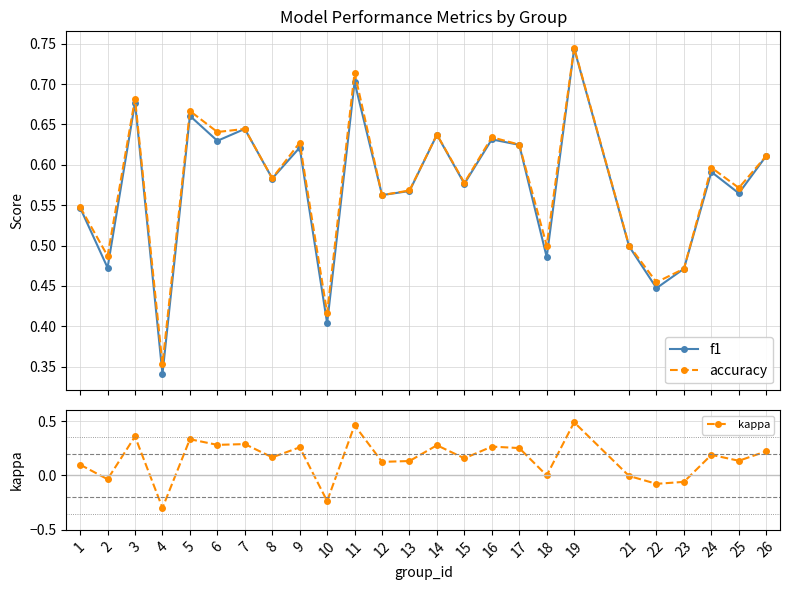

Reading right to left, extract all data points from this chart.

f1: 0.6	0.6	0.6	0.5	0.4	0.5	0.7	0.5	0.6	0.6	0.6	0.6	0.6	0.6	0.7	0.4	0.6	0.6	0.6	0.6	0.7	0.3	0.7	0.5	0.5
accuracy: 0.6	0.6	0.6	0.5	0.5	0.5	0.7	0.5	0.6	0.6	0.6	0.6	0.6	0.6	0.7	0.4	0.6	0.6	0.6	0.6	0.7	0.4	0.7	0.5	0.5
kappa: 0.2	0.1	0.2	-0.1	-0.1	-0.0	0.5	0.0	0.3	0.3	0.2	0.3	0.1	0.1	0.5	-0.2	0.3	0.2	0.3	0.3	0.3	-0.3	0.4	-0.0	0.1